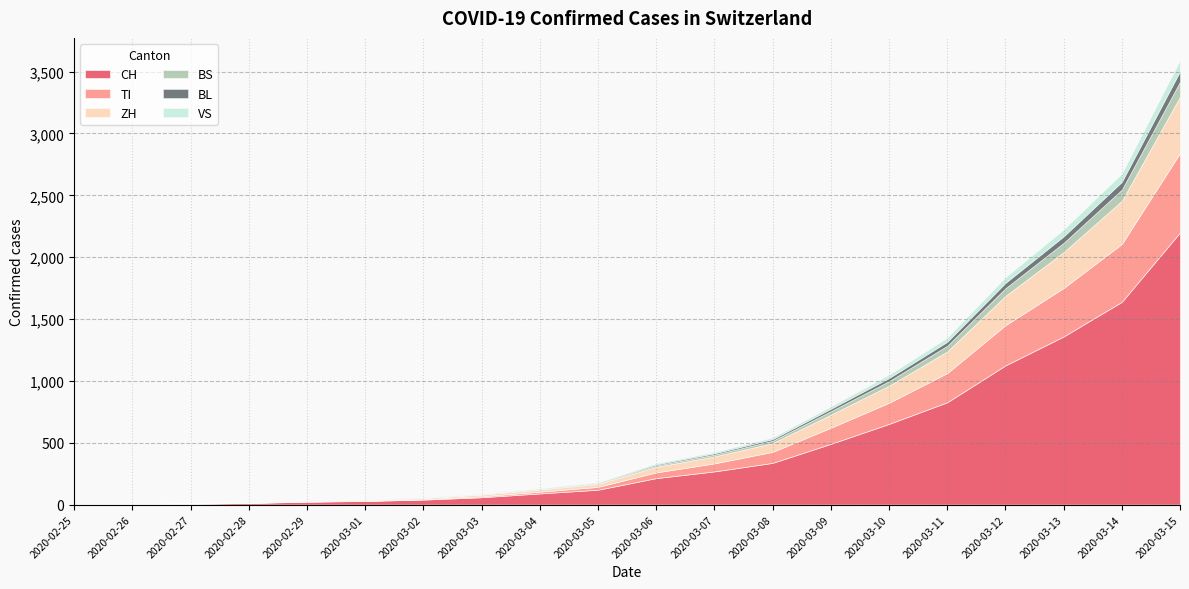

What is the sum of the BL values at 2020-03-05 and 2020-02-27?

4